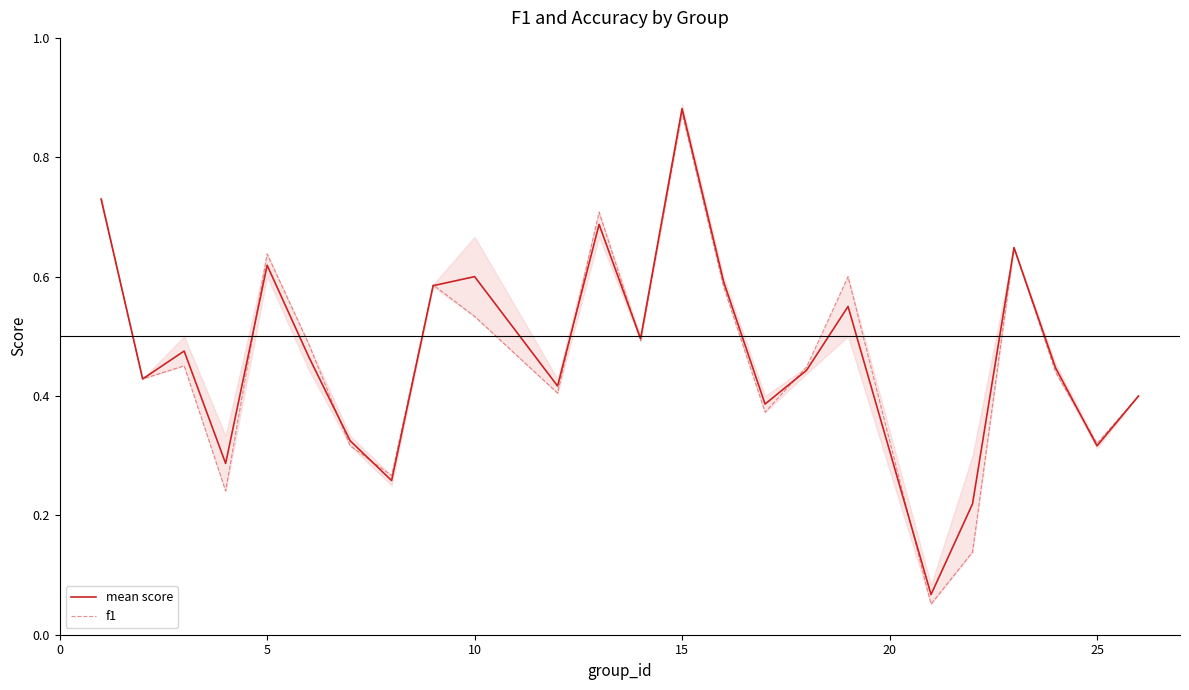

How many interior local peaks does the mean score series have?

7